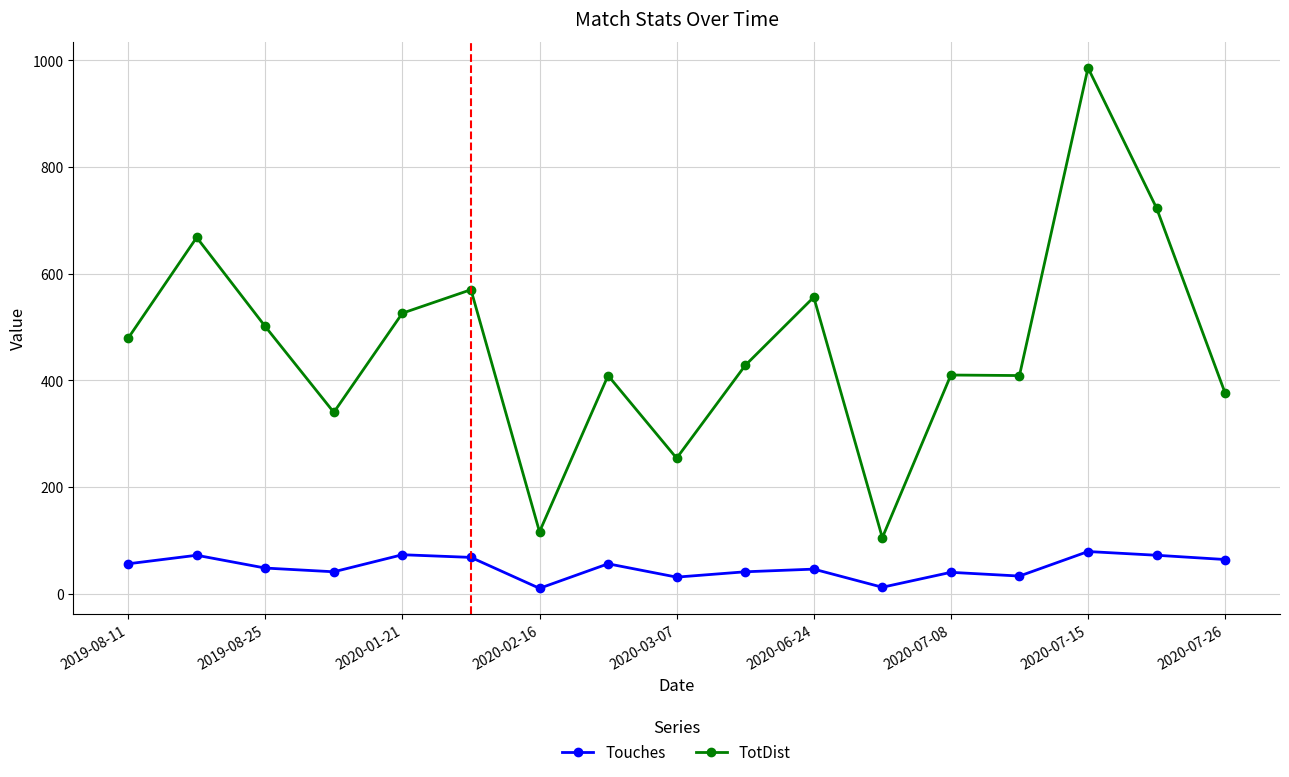

True or false: TotDist and Touches cross at least once.

False